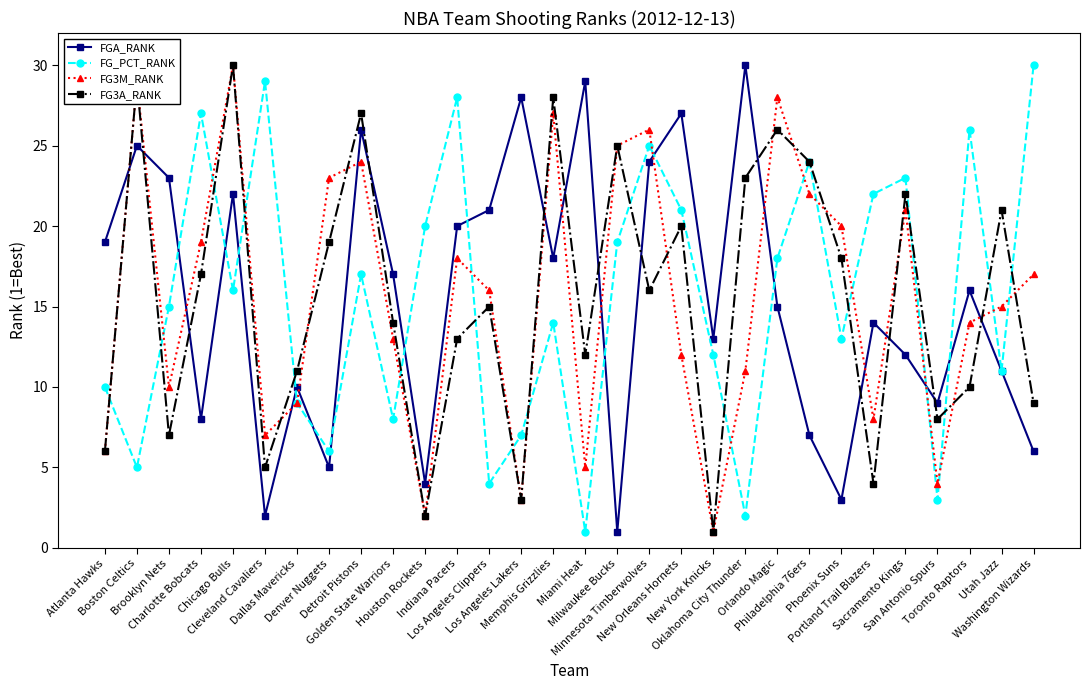

What is the difference between the maximum and minimum values in the FGA_RANK series?

29